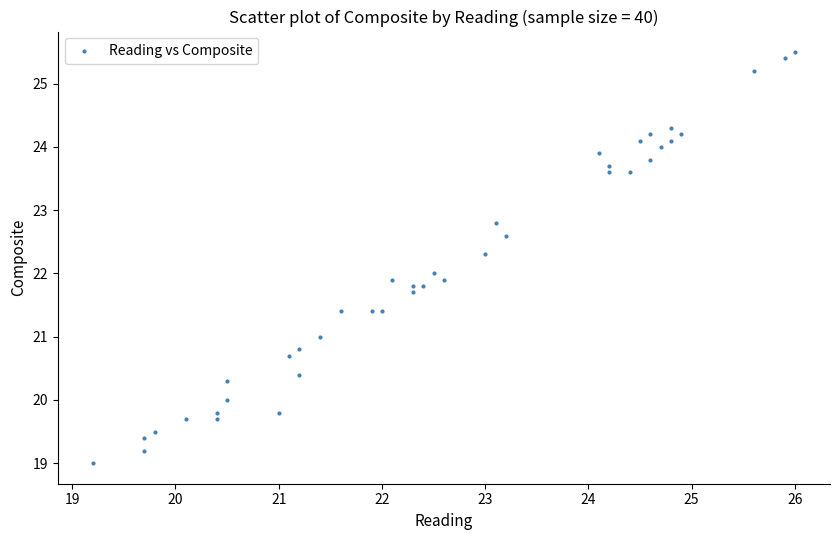

What is the range of Y values (max minus min)?

6.5